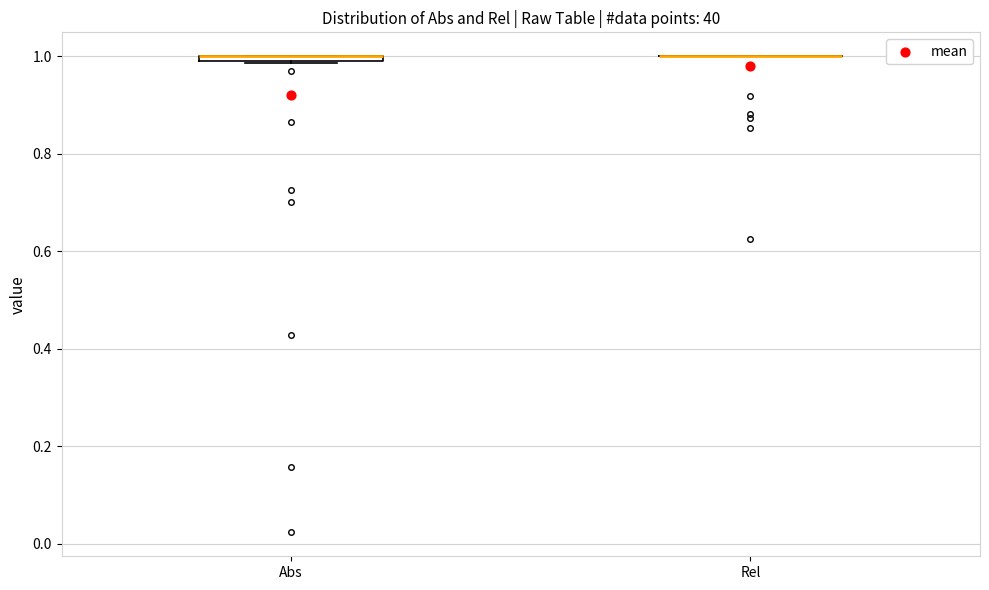

Where is the upper edge of the box for Abs on the y-axis? The values are not printed on the chart, so give them approximately, as read against the axis.

1.00